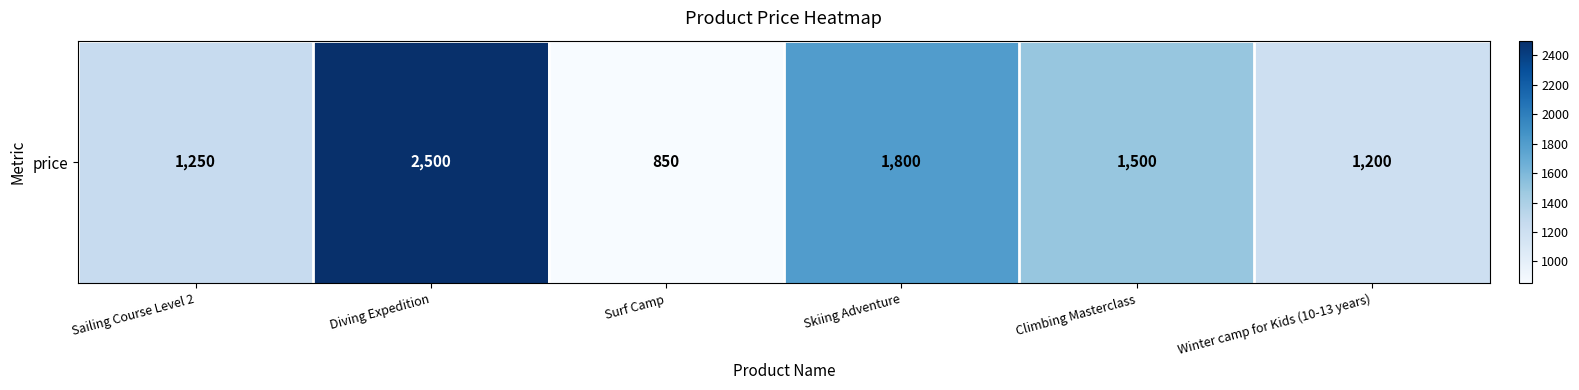

What is the sum of all values?

9100